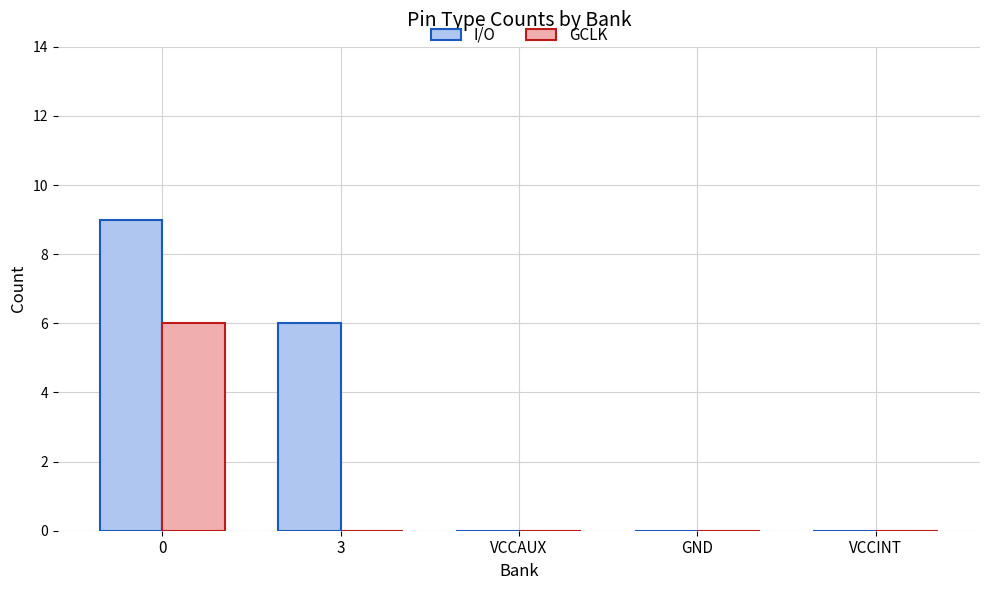

How many groups of bars are there?

5